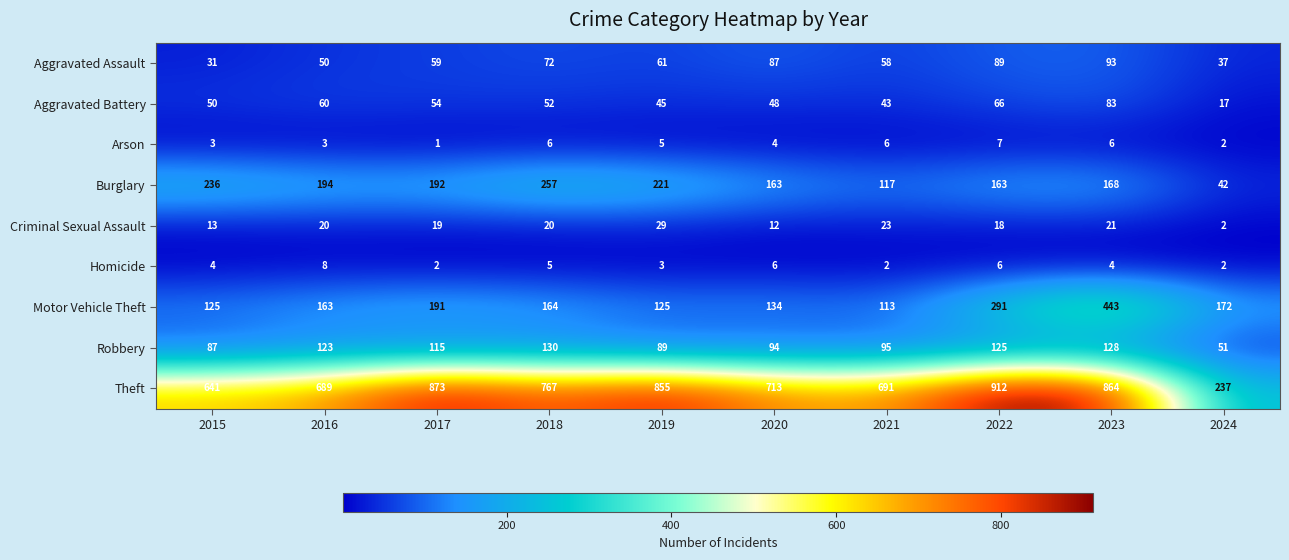

How many series are shown in this chart?

9